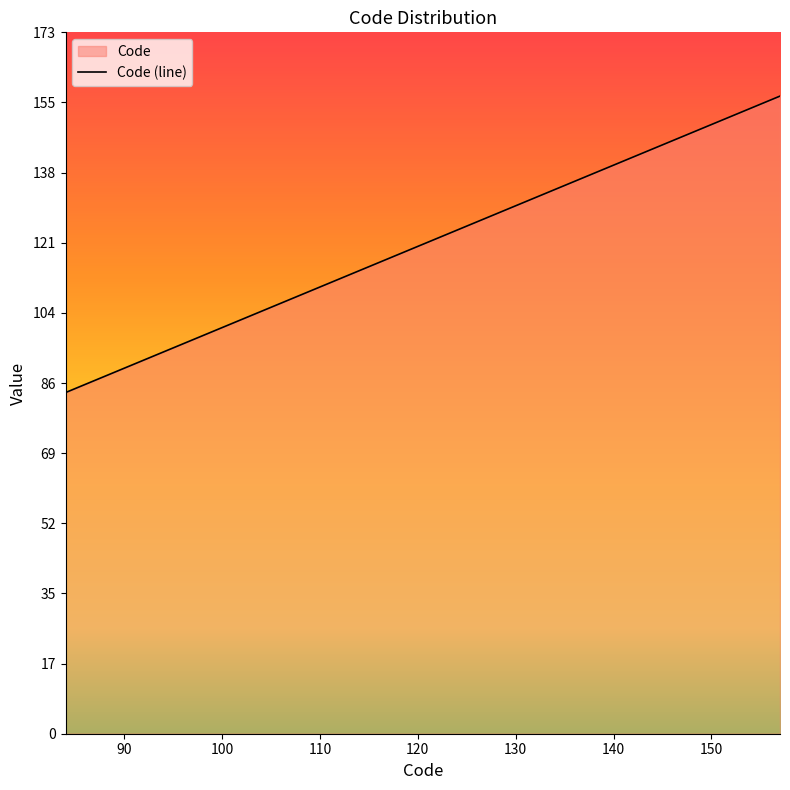

What is the smallest value displayed?

84